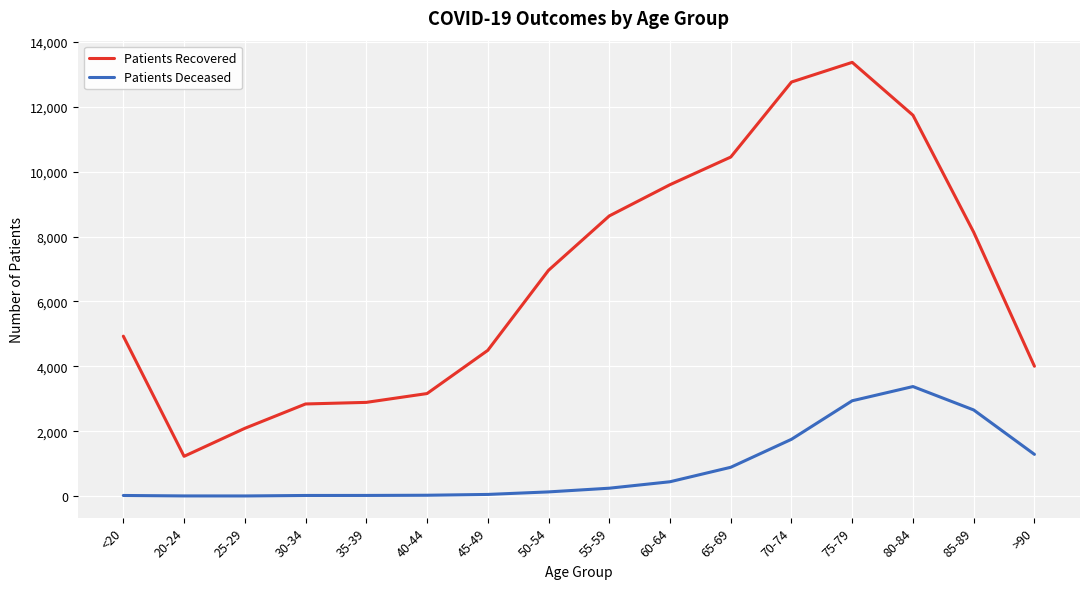

How many series are shown in this chart?

2